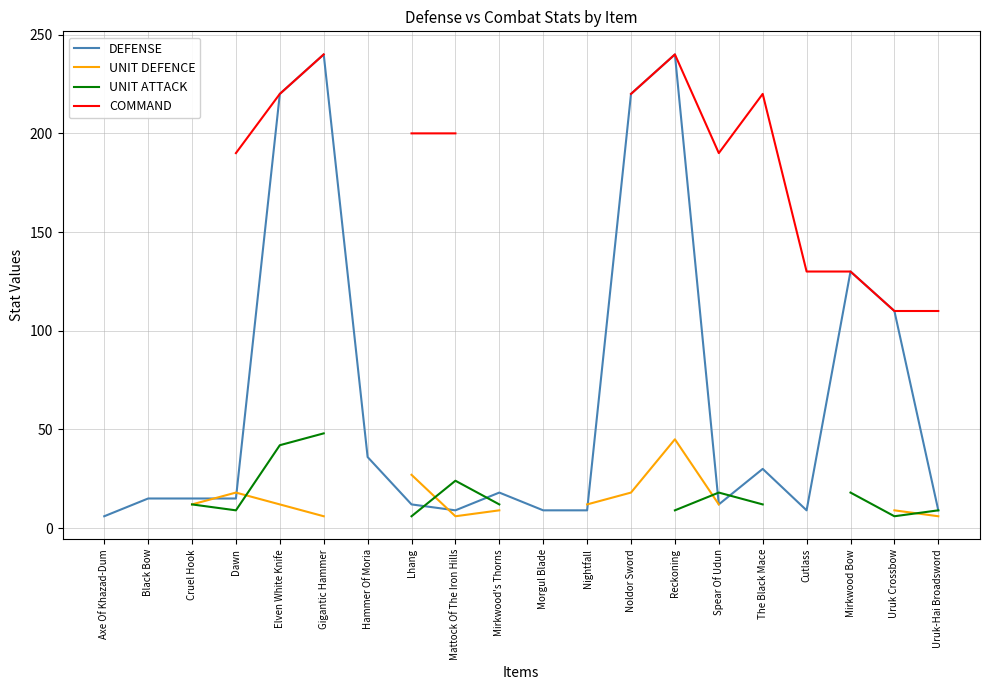

What is the lowest value of the DEFENSE series?

6